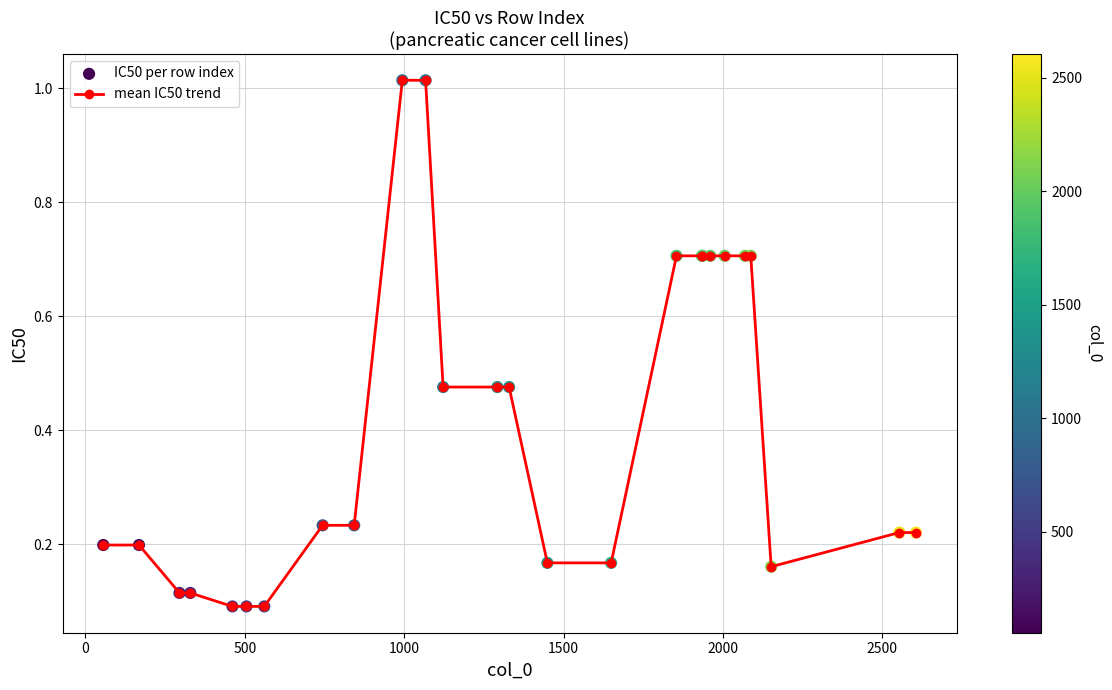

What is the difference between the maximum and minimum values?

0.9